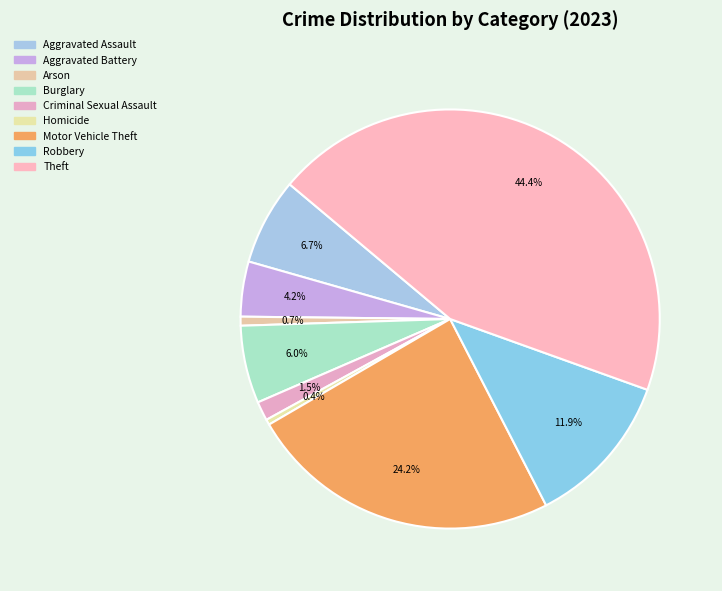

What is the total percentage of Arson and Criminal Sexual Assault?

2.2%